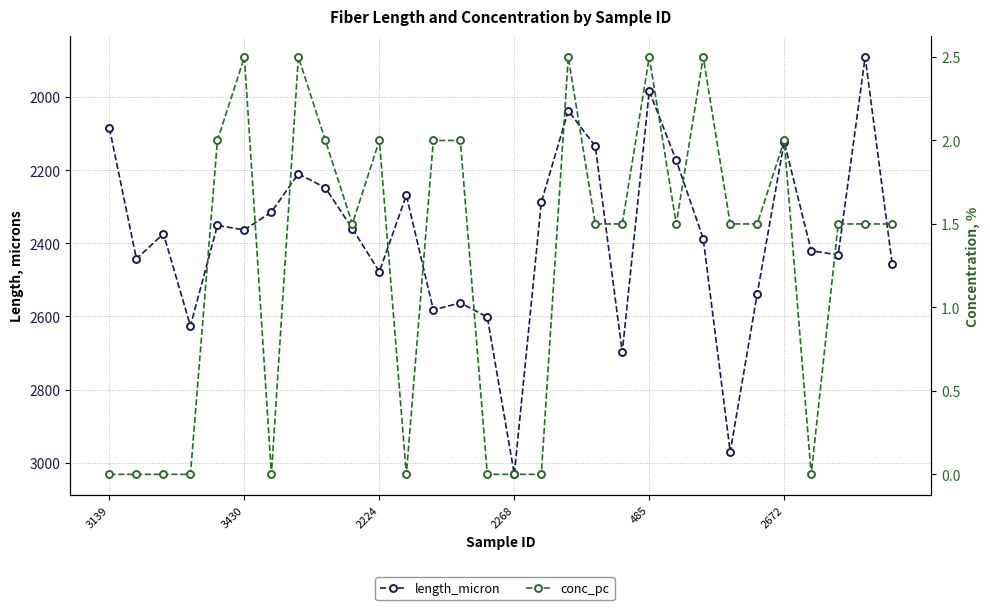

Which series has the widest spread of values?

length_micron